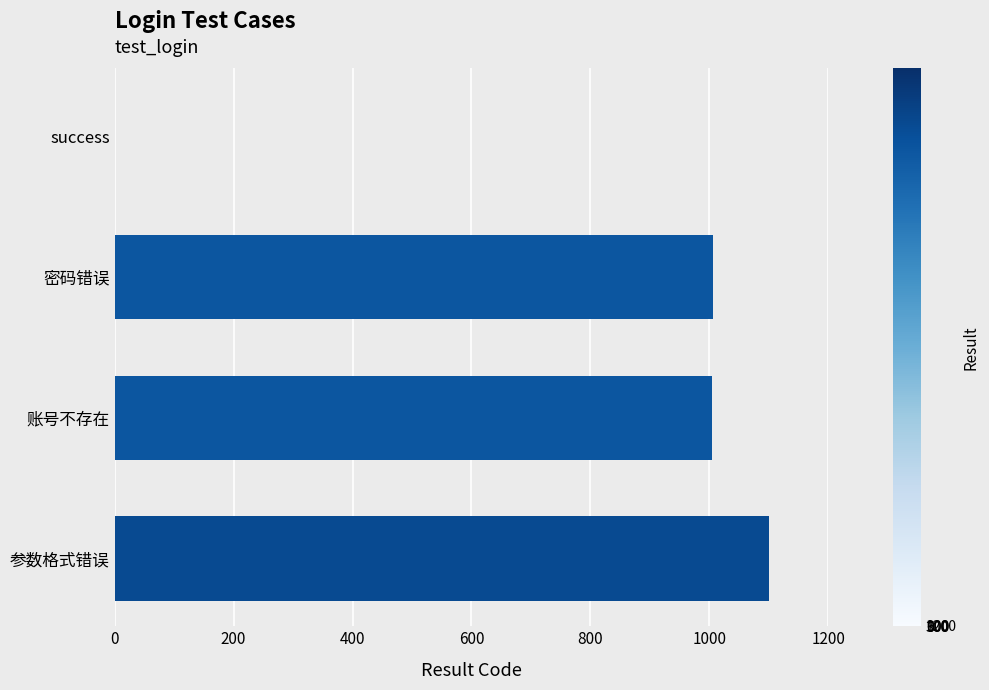

What is the sum of the values at 参数格式错误 and success?

1101